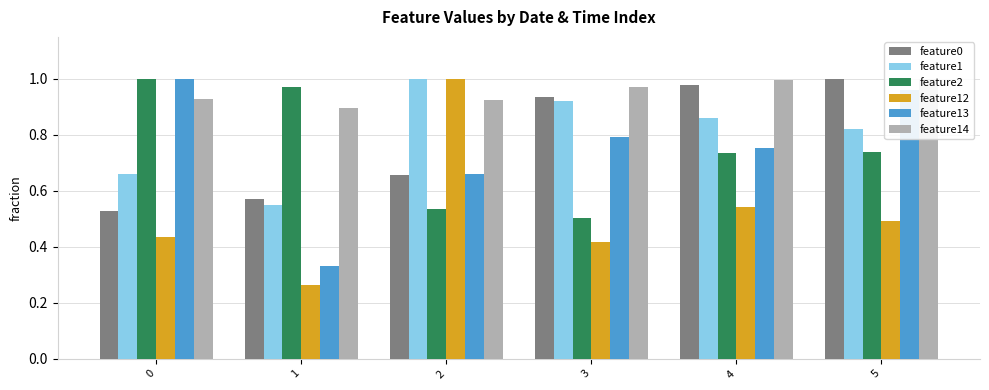

Between 3 and 2, which is larger?

3